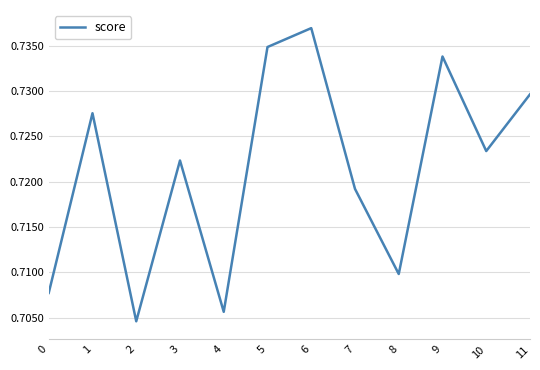

Which label corresponds to the largest value in the chart?

6